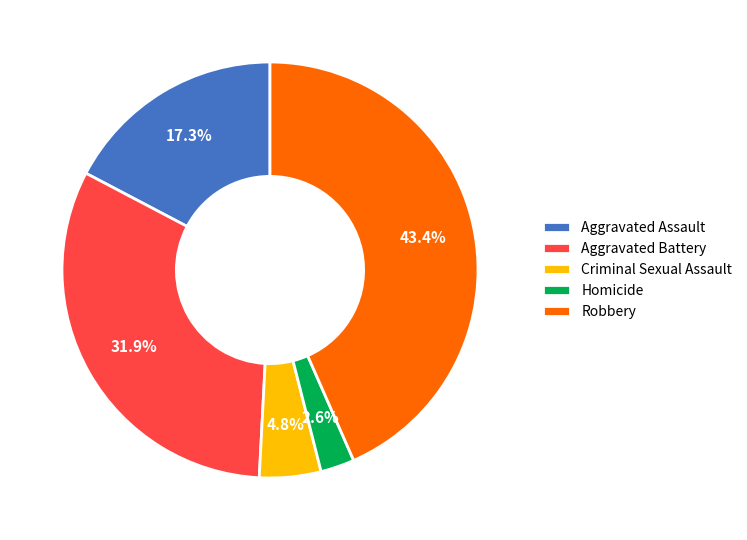

To the nearest percent, what is the average slice percentage?

20%